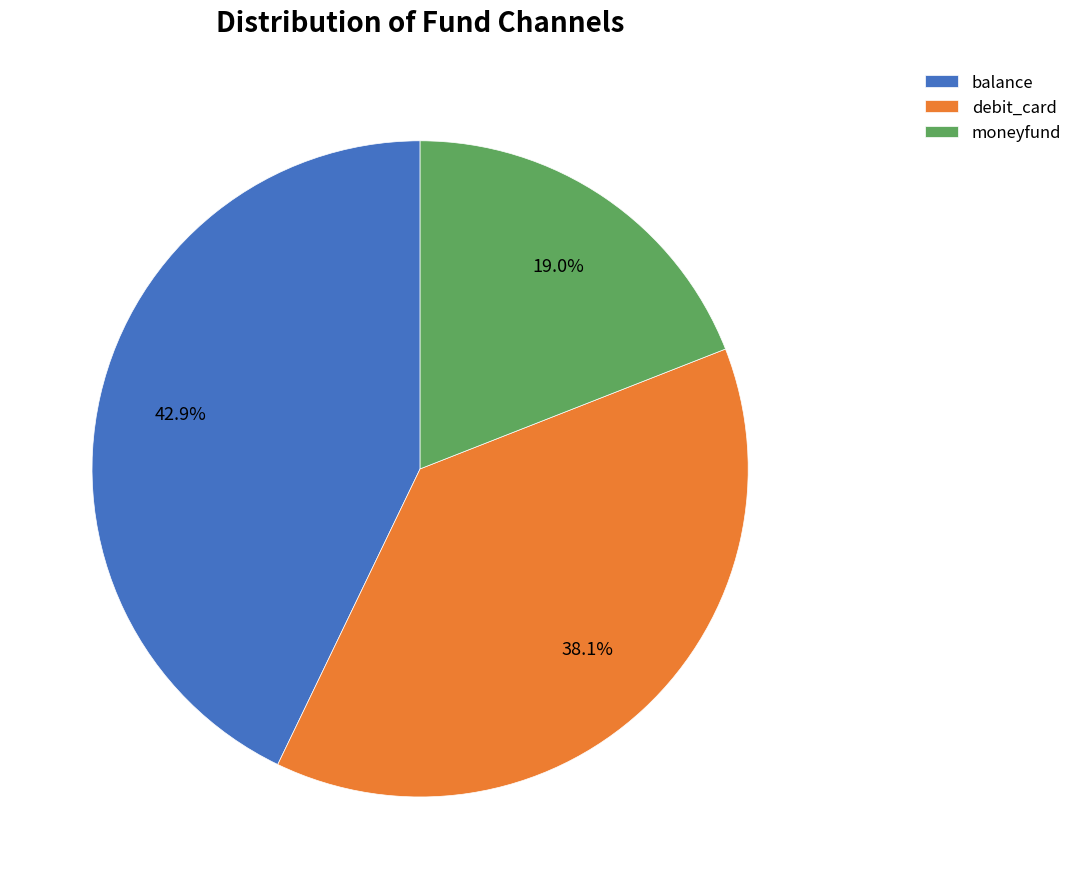

Does moneyfund account for over 50% of the chart?

No